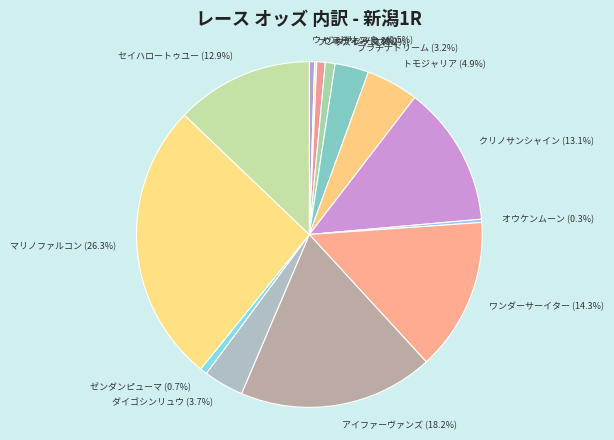

Which has a higher value, マリノファルコン (26.3%) or プラチナドリーム (3.2%)?

マリノファルコン (26.3%)